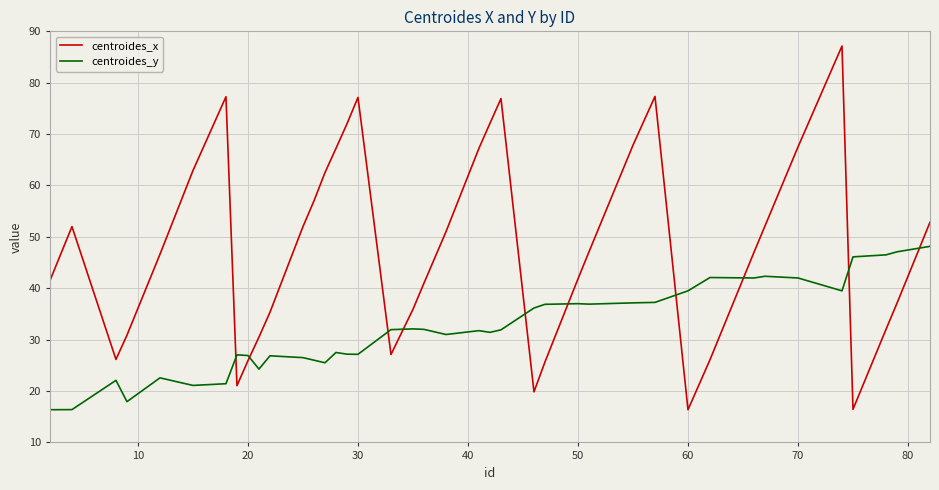

What are all the series names shown in the legend?

centroides_x, centroides_y